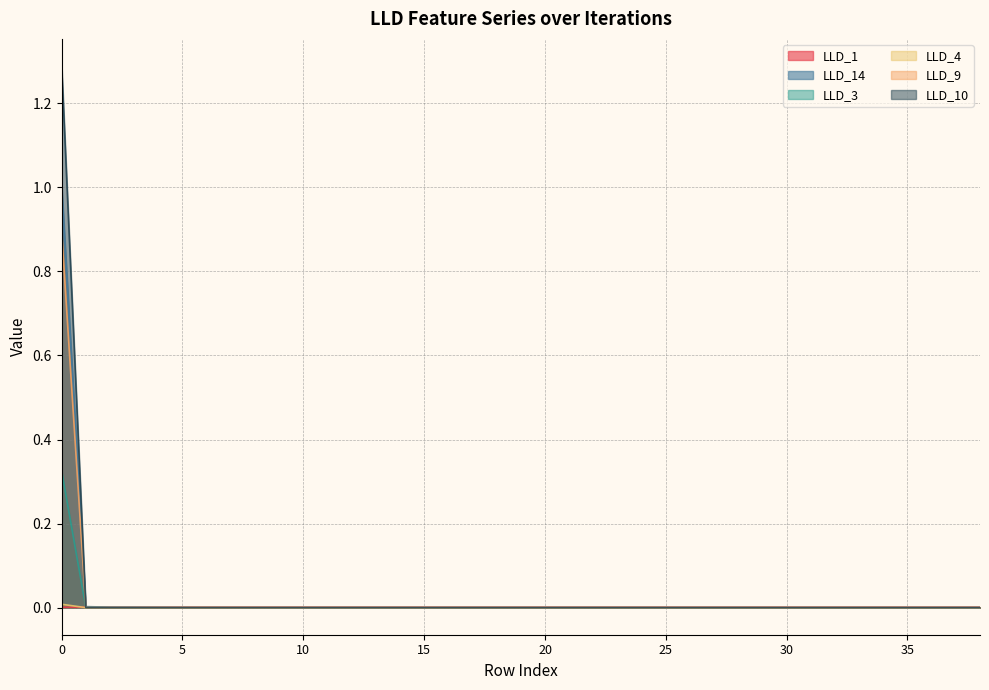

Rank the categories by LLD_3 value from lowest to highest.

1, 2, 3, 4, 5, 6, 7, 8, 9, 10, 11, 12, 13, 14, 15, 16, 17, 18, 19, 20, 21, 22, 23, 24, 25, 26, 27, 28, 29, 30, 31, 32, 33, 34, 35, 36, 37, 38, 0